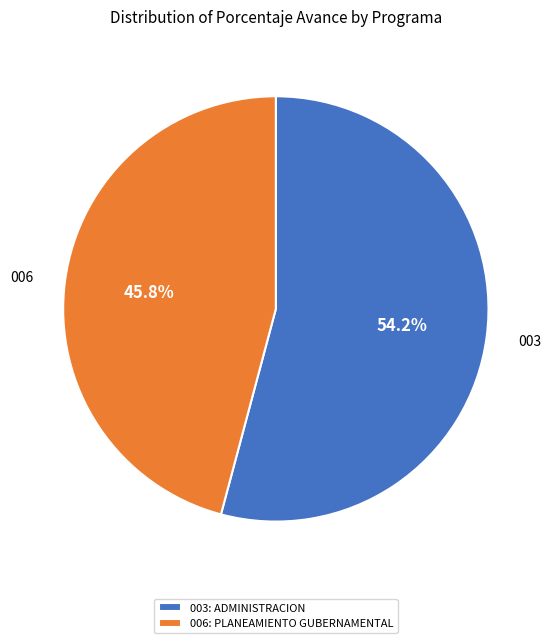

Do 006: PLANEAMIENTO GUBERNAMENTAL and 003: ADMINISTRACION together represent more than half of the pie?

Yes